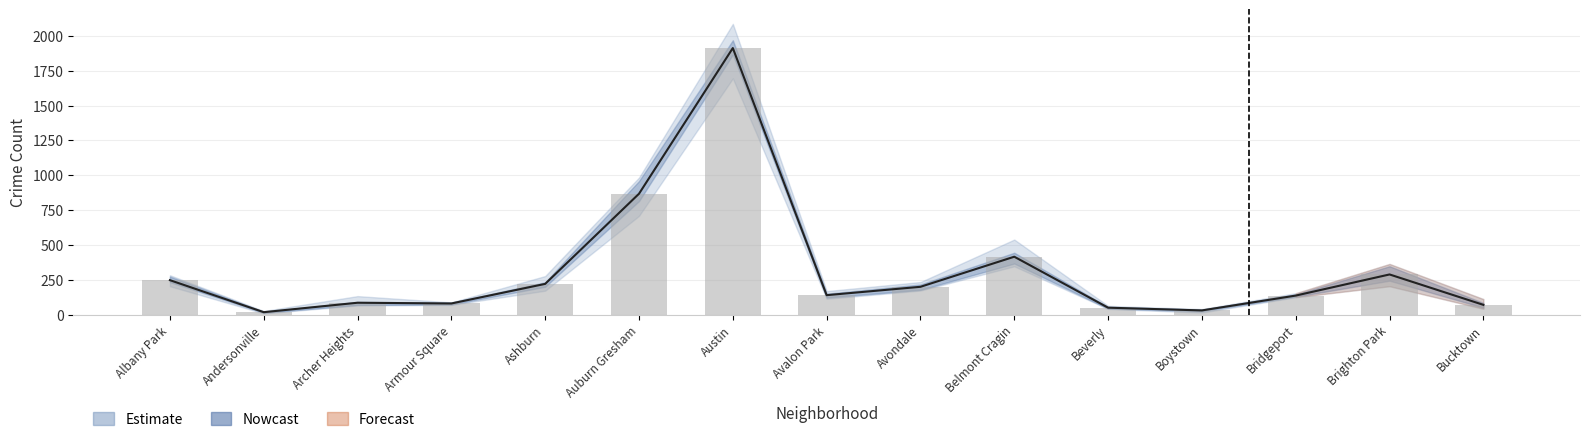

What is the difference between the second highest and minimum values in the 2018 series?

879